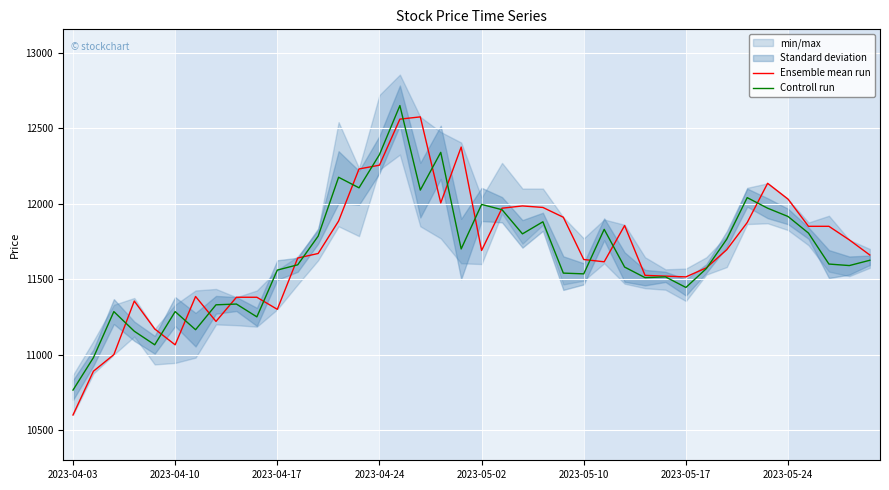

The value of Ensemble mean run at 8 is 4353. True or false?

False